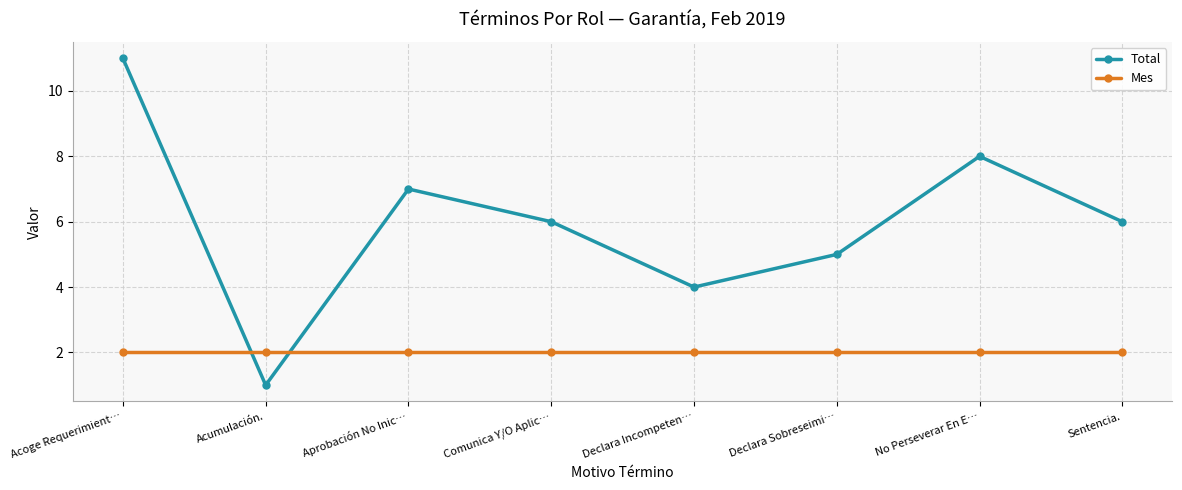

How many data points does each series have?

8